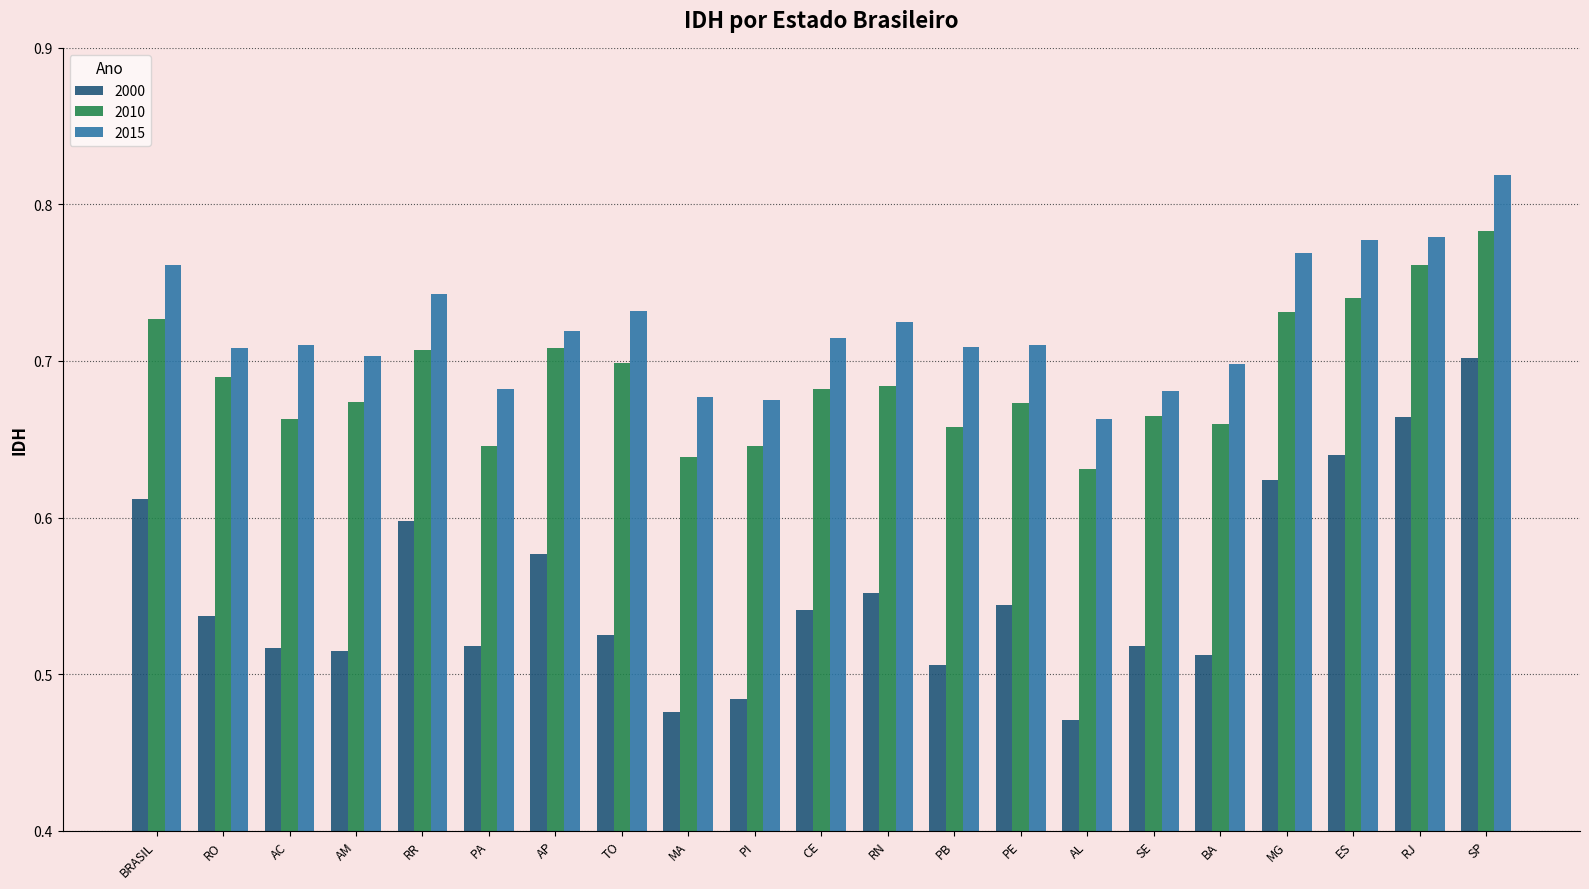

The value of 2015 at MA is 0.7. True or false?

True